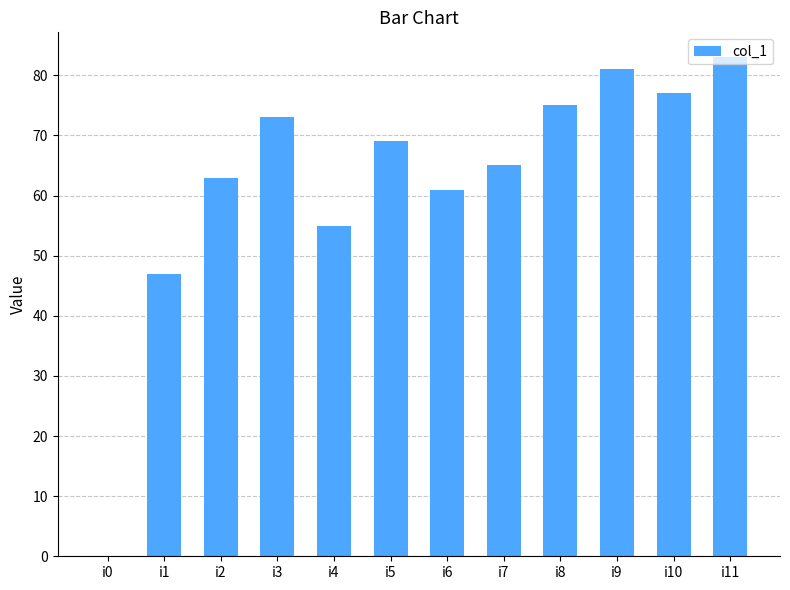

What is the change in value from i4 to i6?

+6